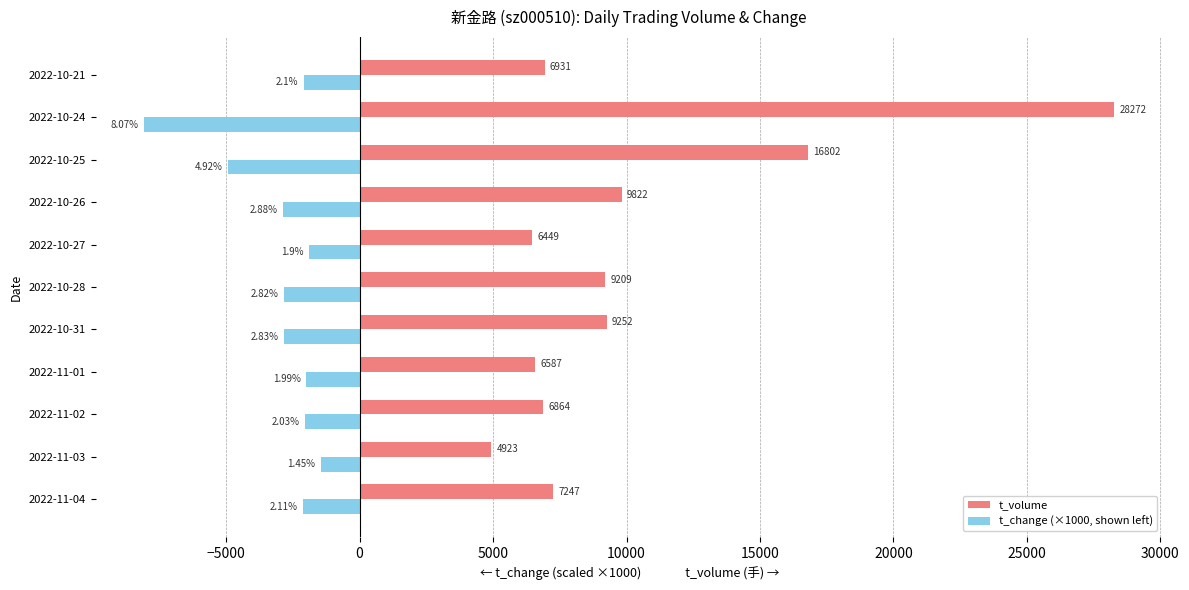

List the series in order of their overall mean, lowest first.

t_change (×1000, shown left), t_volume